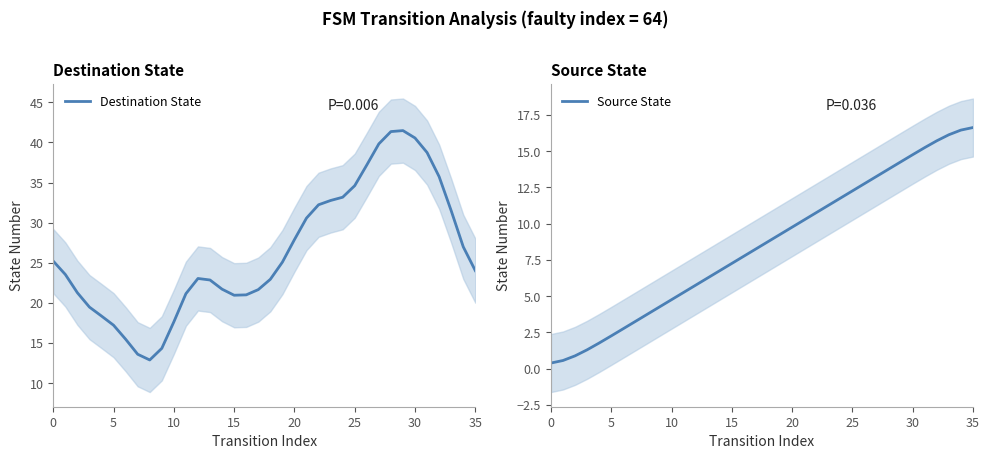

How many data points in Destination State are less than 24?

18